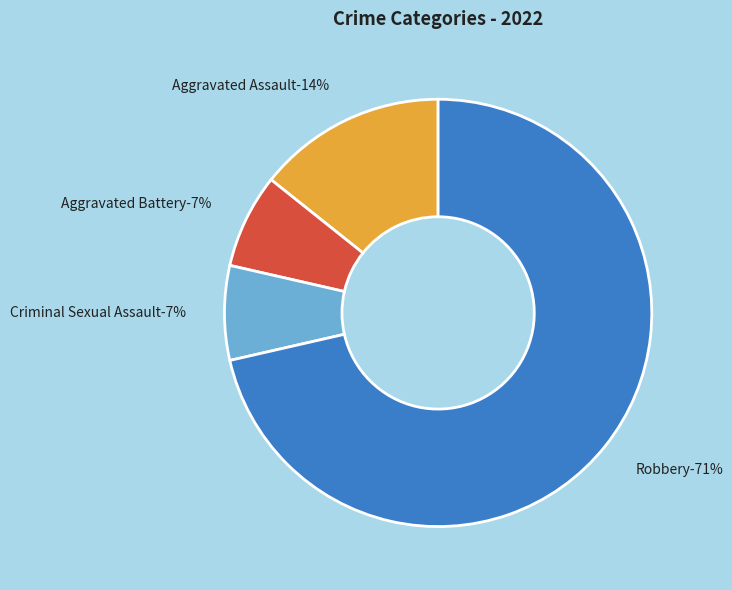

What is the ratio of the value at Robbery to the value at Aggravated Battery?

10.0